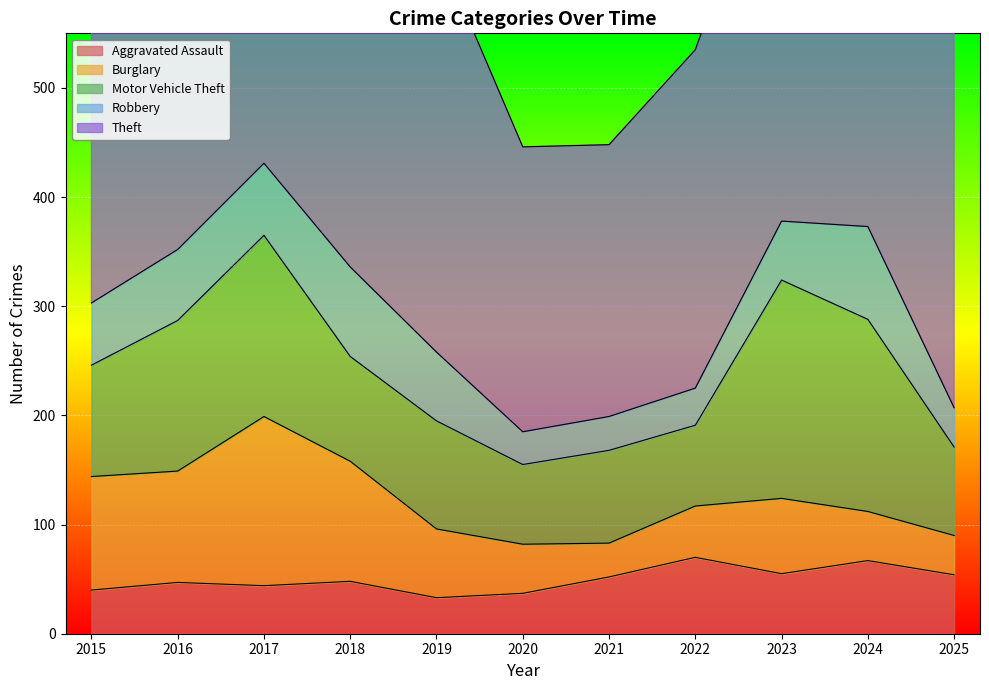

True or false: Aggravated Assault has a value of 44 at 2024.

False